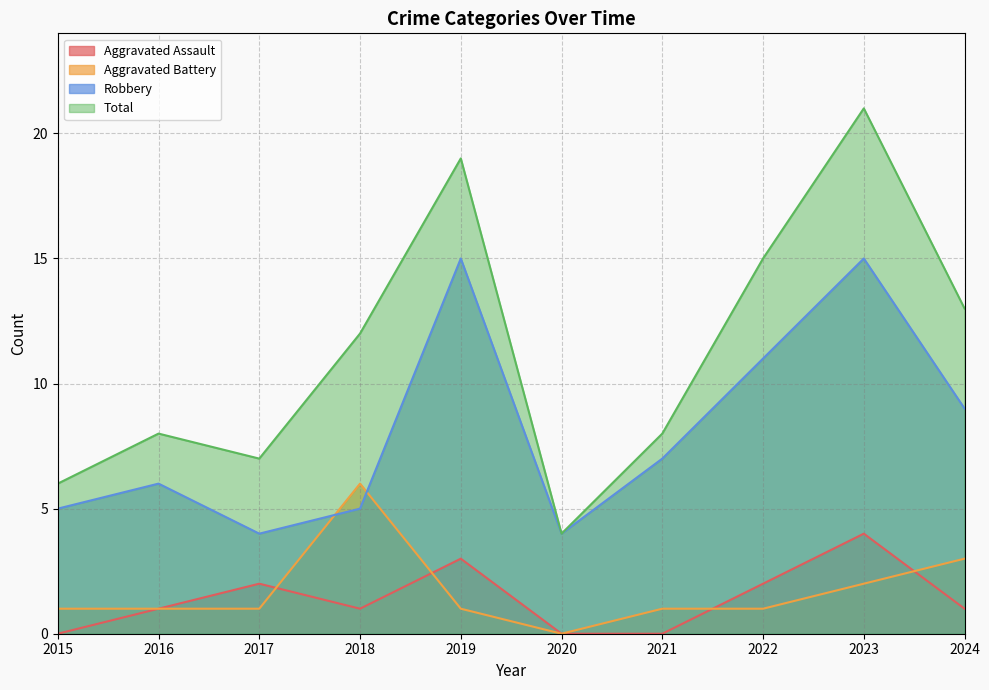

What is the value of the Total point at the 4th from the left?

12